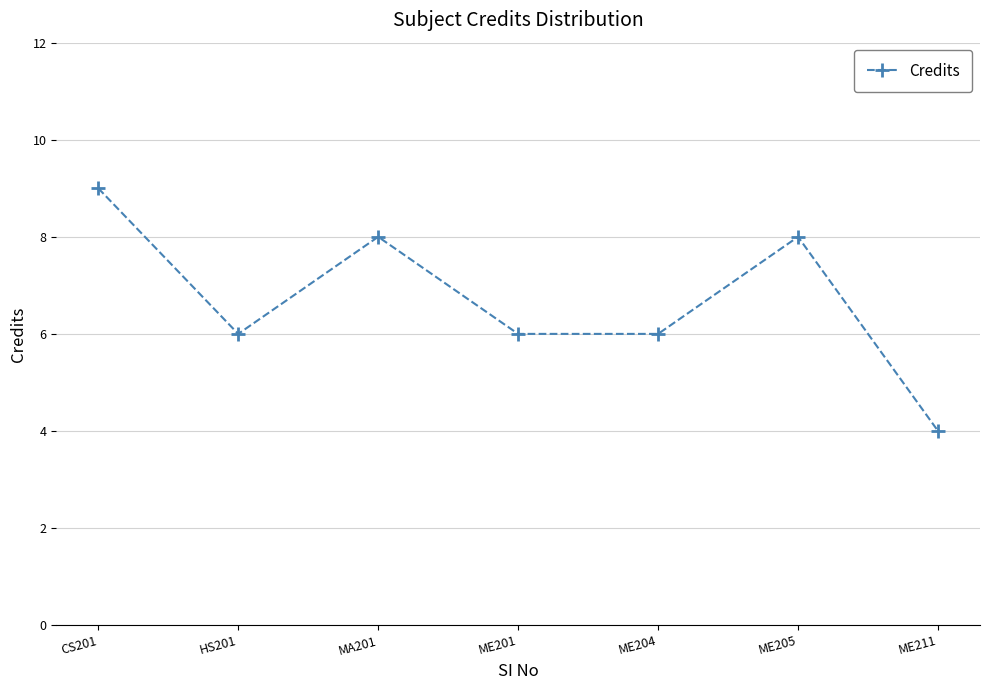

What is the greatest value displayed?

9